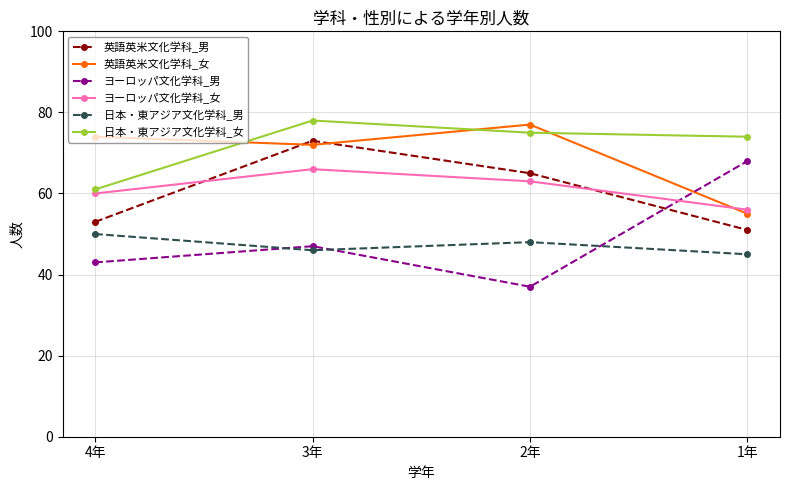

What is the spread (max minus min) of values at 4年?

31